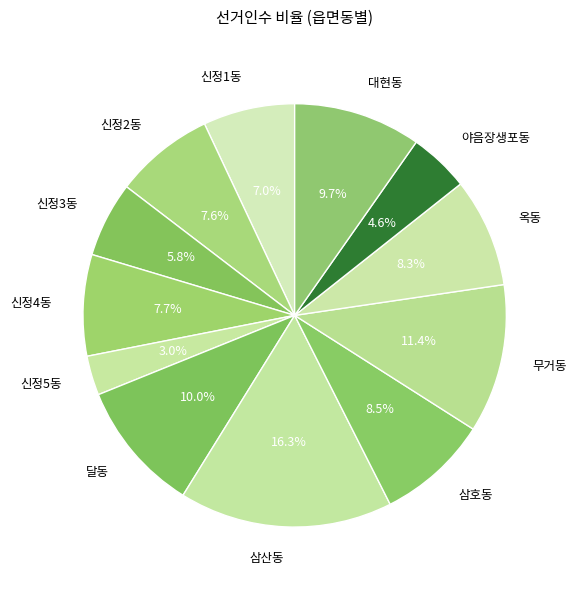

Combined, do 신정2동 and 달동 account for over 50%?

No